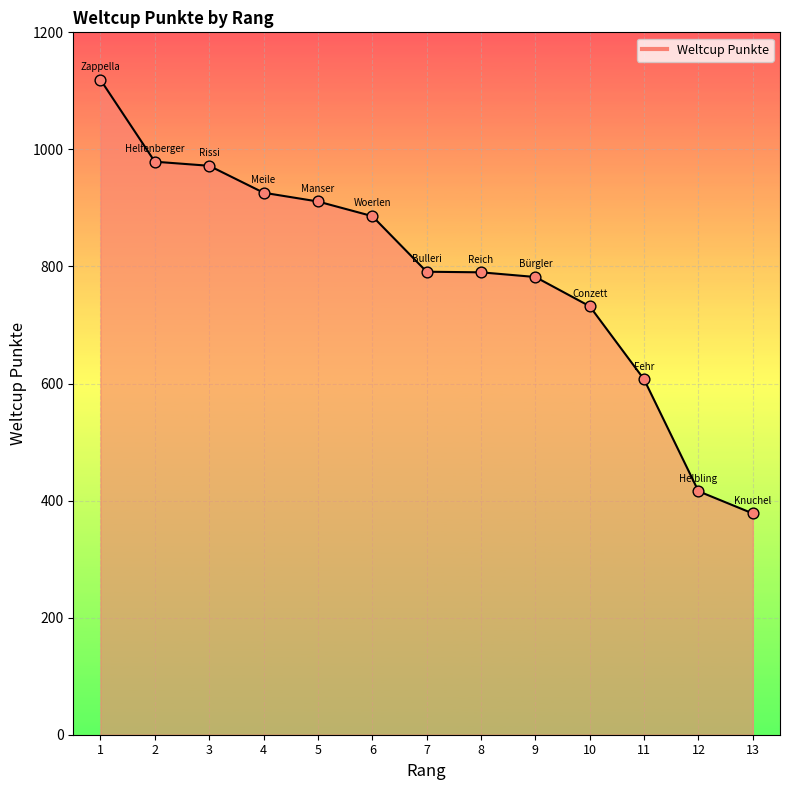

Approximately how many times larger is the value at 4 compared to 1?

0.8